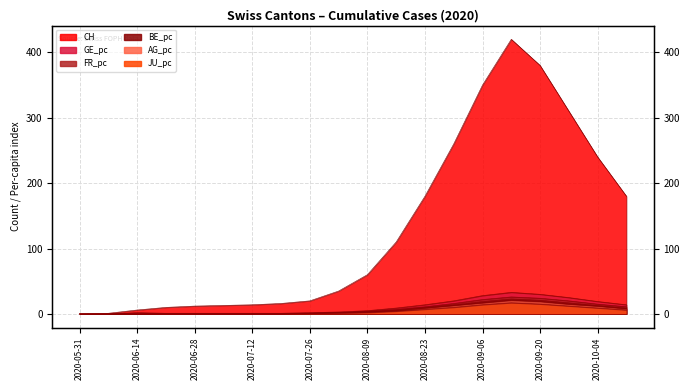

At which category is the sum across all series the highest?

2020-09-13